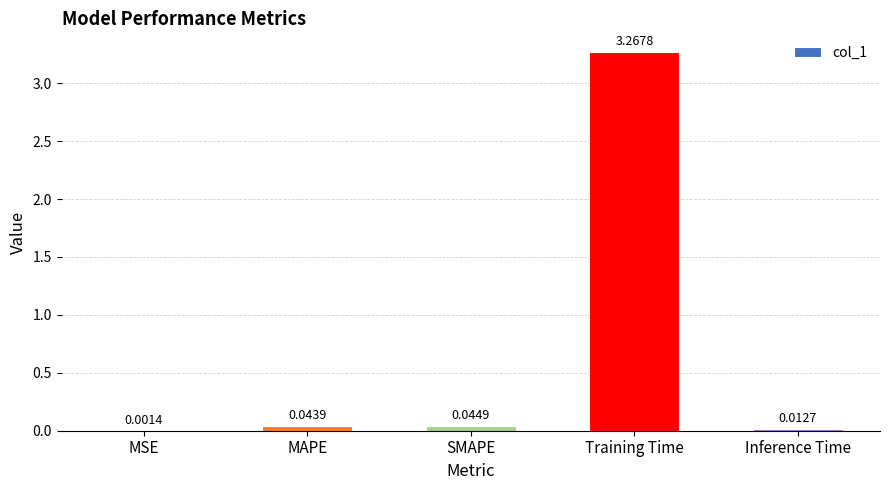

What is the change in value from SMAPE to Training Time?

+3.2